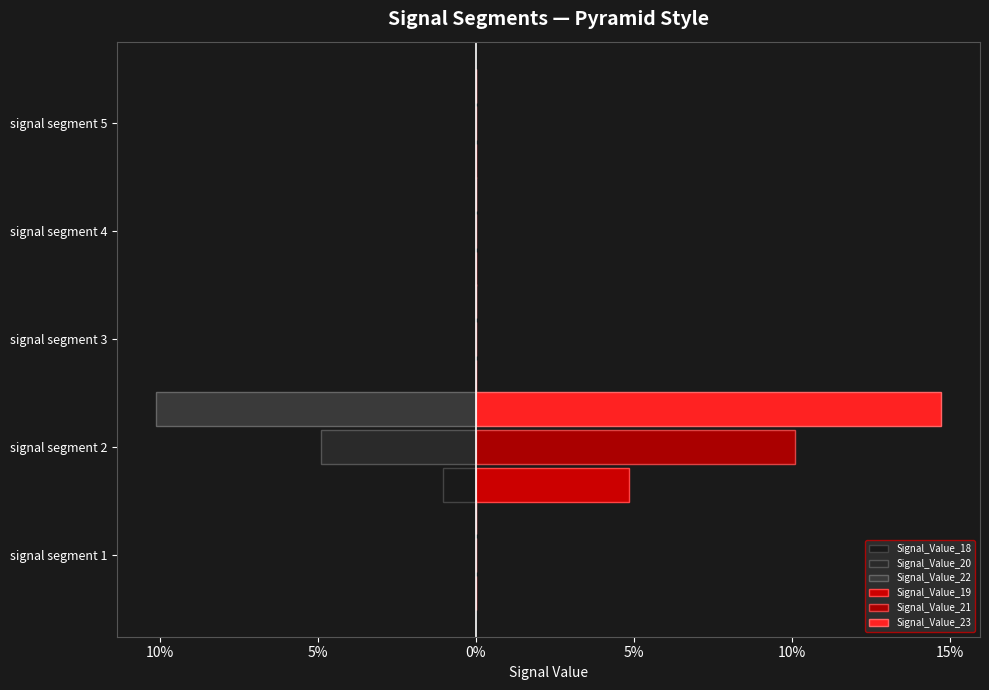

How many Signal_Value_22 values are between 0 and 1?

4